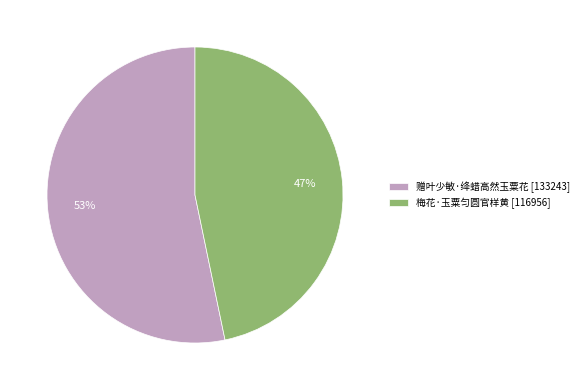

To the nearest percent, what portion does 赠叶少敏·绛蜡高然玉粟花 represent?

53%